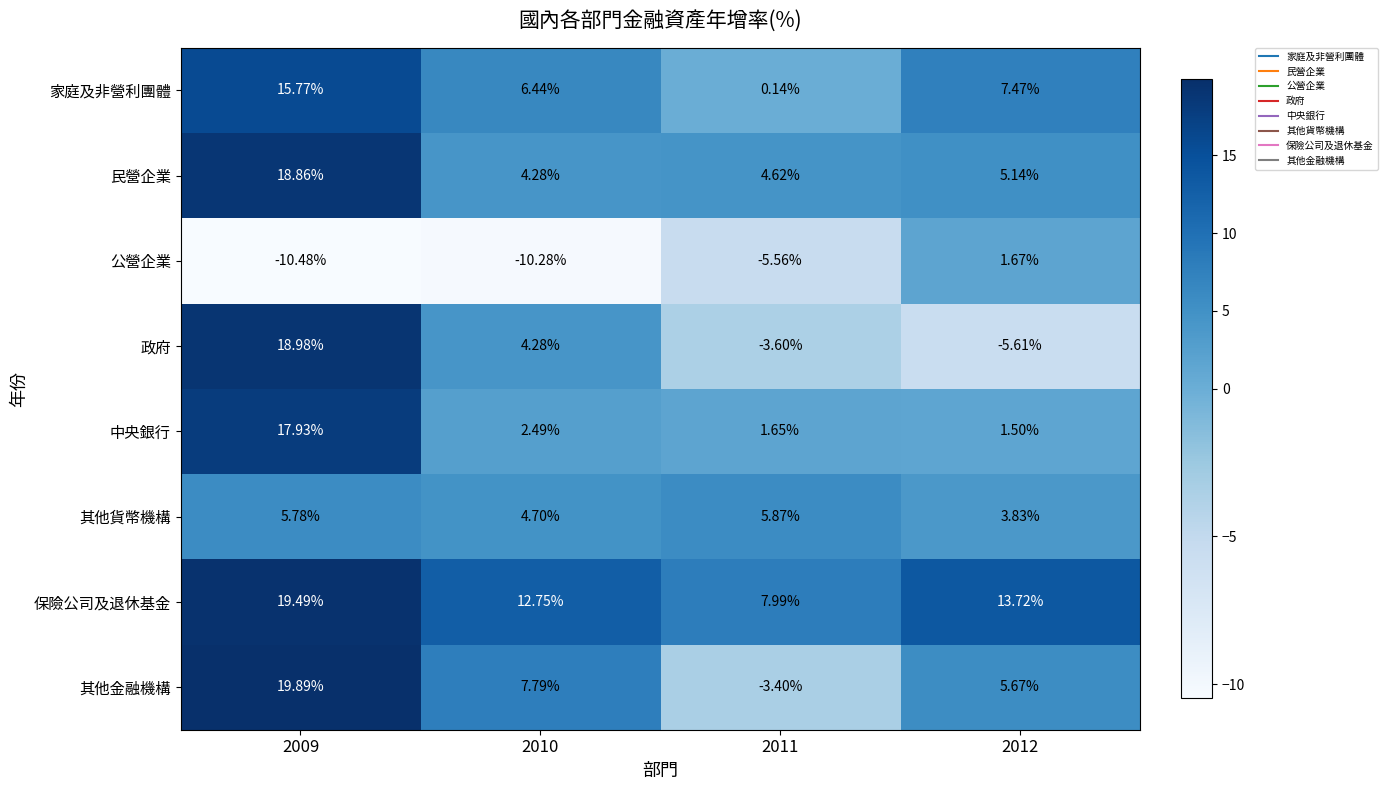

List the series in order of their peak value, highest first.

其他金融機構, 保險公司及退休基金, 政府, 民營企業, 中央銀行, 家庭及非營利團體, 其他貨幣機構, 公營企業